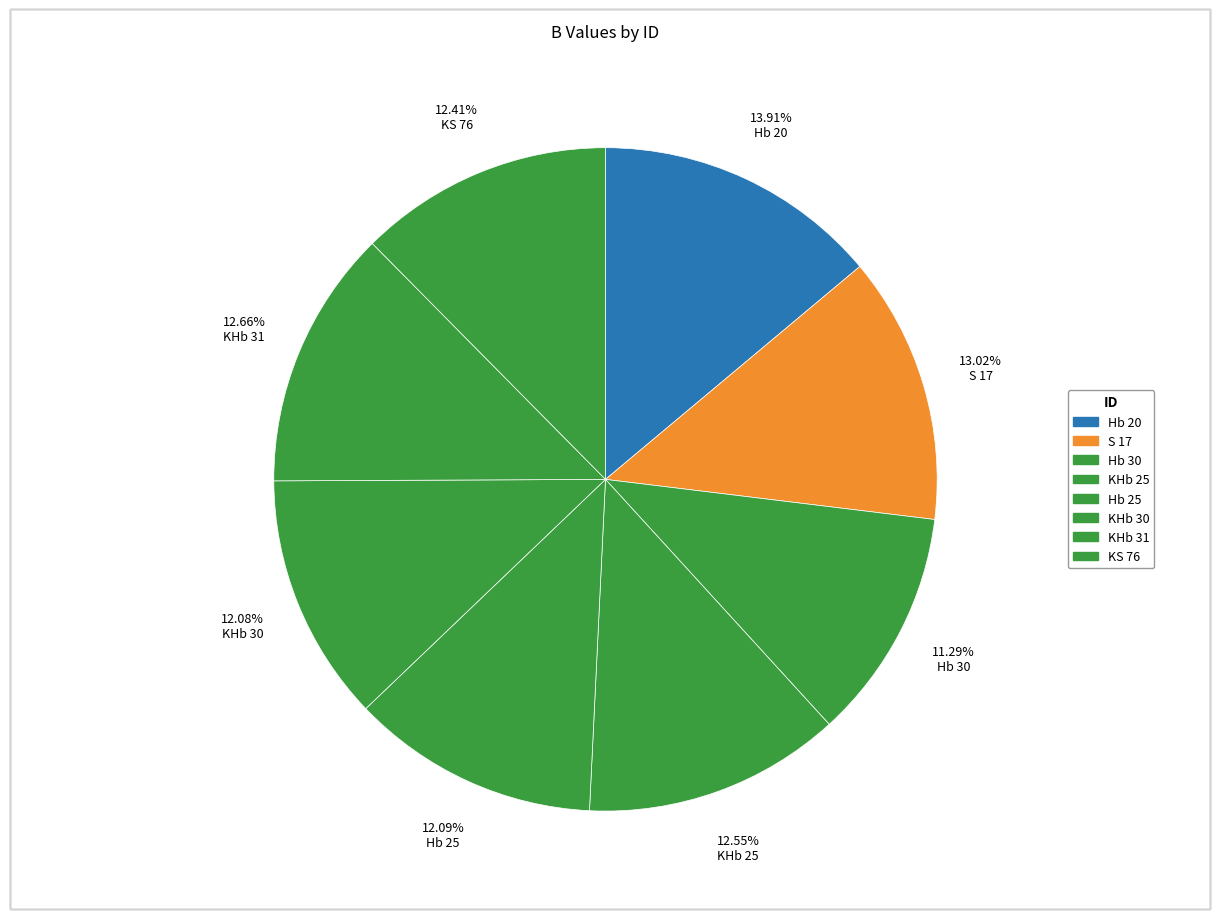

Rank the categories by value from lowest to highest.

Hb 30, KHb 30, Hb 25, KS 76, KHb 25, KHb 31, S 17, Hb 20